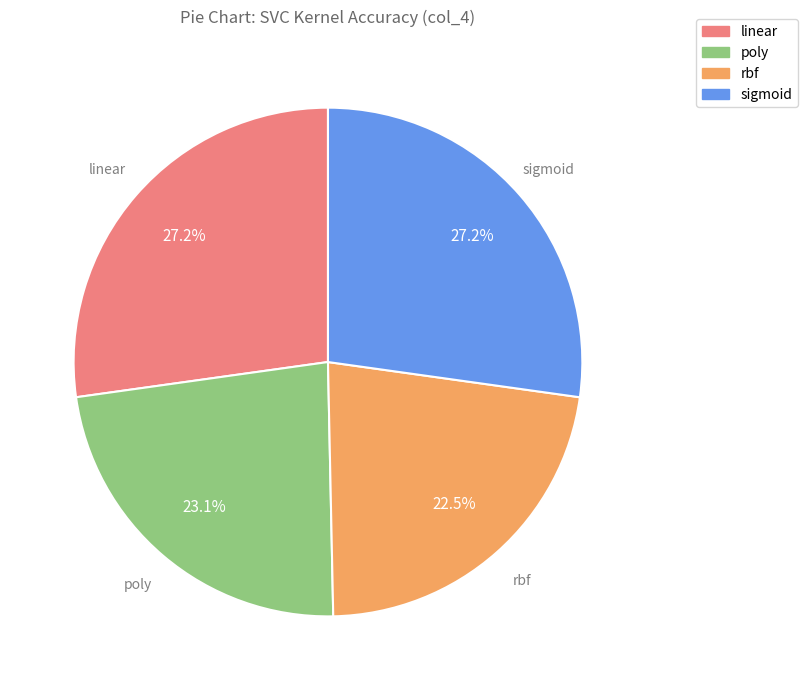

Do poly and rbf together represent more than half of the pie?

No